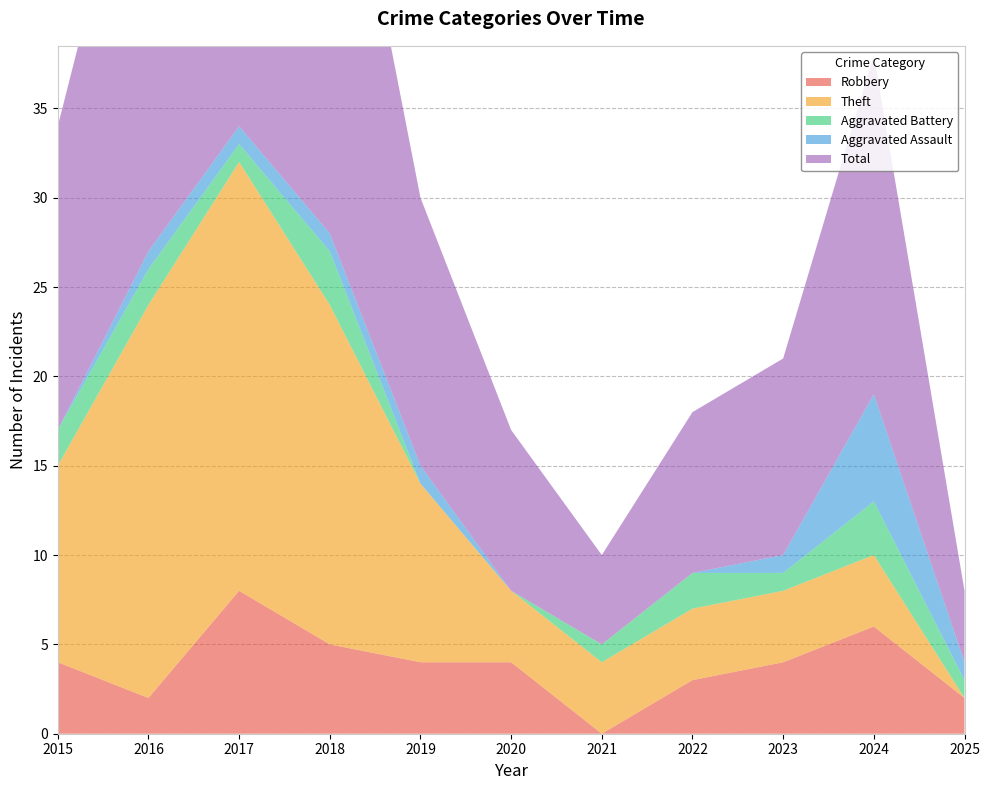

Reading left to right, extract all data points from this chart.

Robbery: 2015=4	2016=2	2017=8	2018=5	2019=4	2020=4	2021=0	2022=3	2023=4	2024=6	2025=2
Theft: 2015=11	2016=22	2017=24	2018=19	2019=10	2020=4	2021=4	2022=4	2023=4	2024=4	2025=0
Aggravated Battery: 2015=2	2016=2	2017=1	2018=3	2019=0	2020=0	2021=1	2022=2	2023=1	2024=3	2025=1
Aggravated Assault: 2015=0	2016=1	2017=1	2018=1	2019=1	2020=0	2021=0	2022=0	2023=1	2024=6	2025=1
Total: 2015=17	2016=27	2017=35	2018=28	2019=15	2020=9	2021=5	2022=9	2023=11	2024=19	2025=4